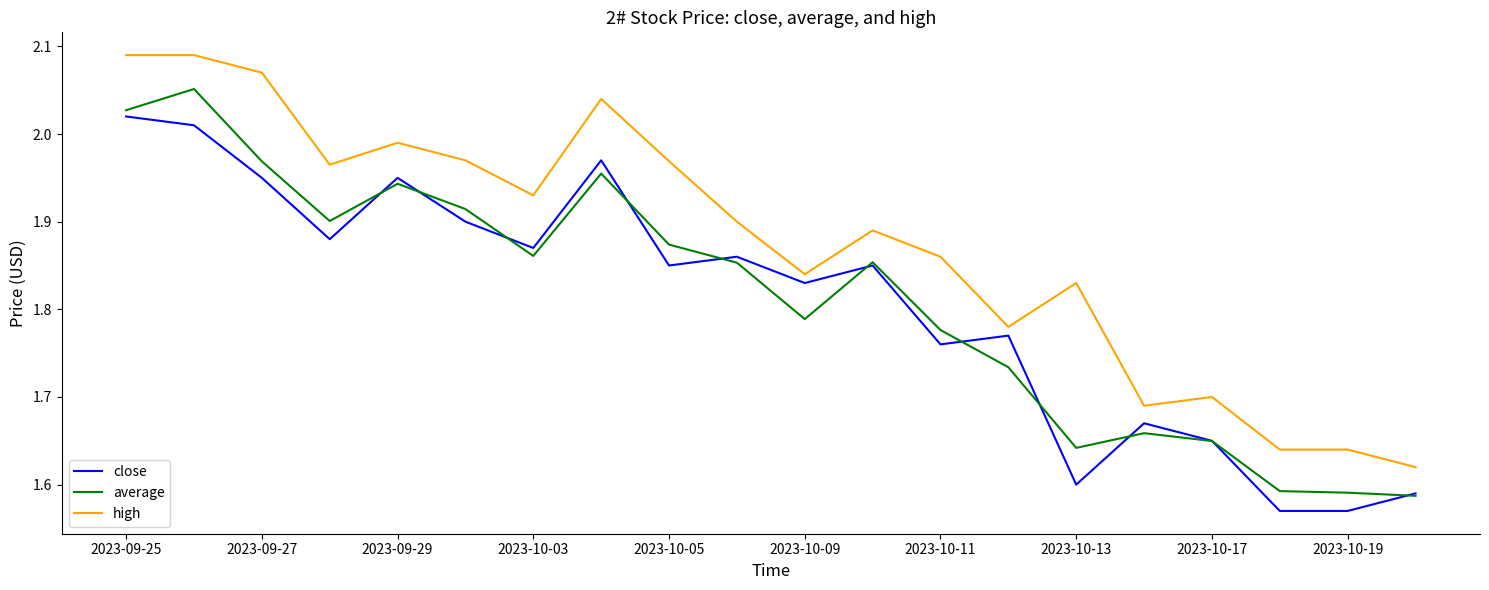

How many lines are shown in the chart?

3